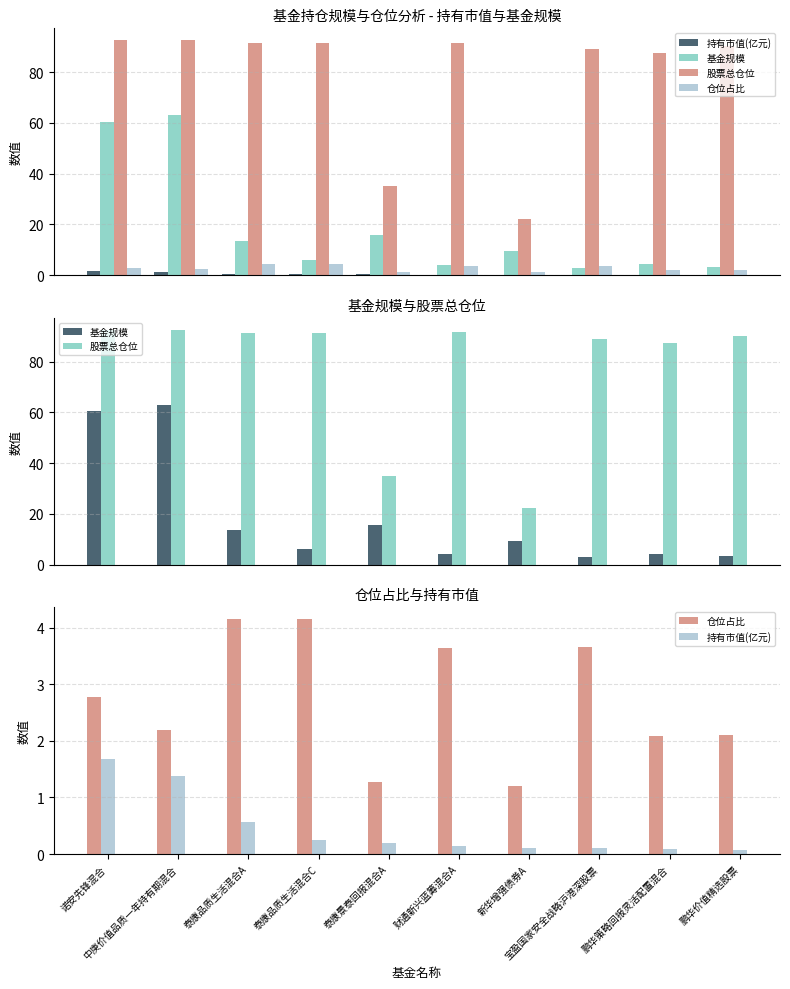

What is the maximum value shown in the chart?

92.7